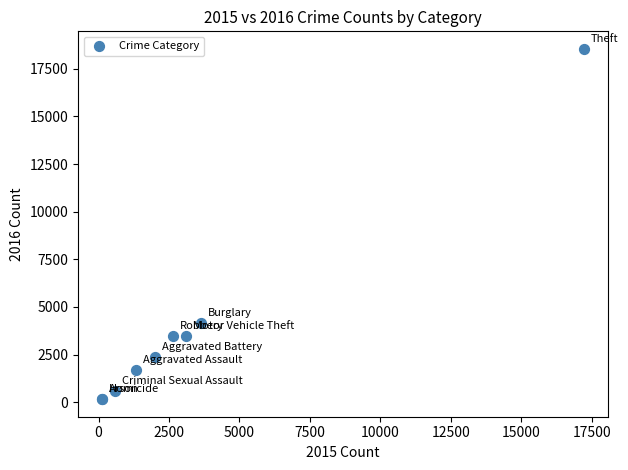

What Y value in the scatter plot is closest to 9352?

4171